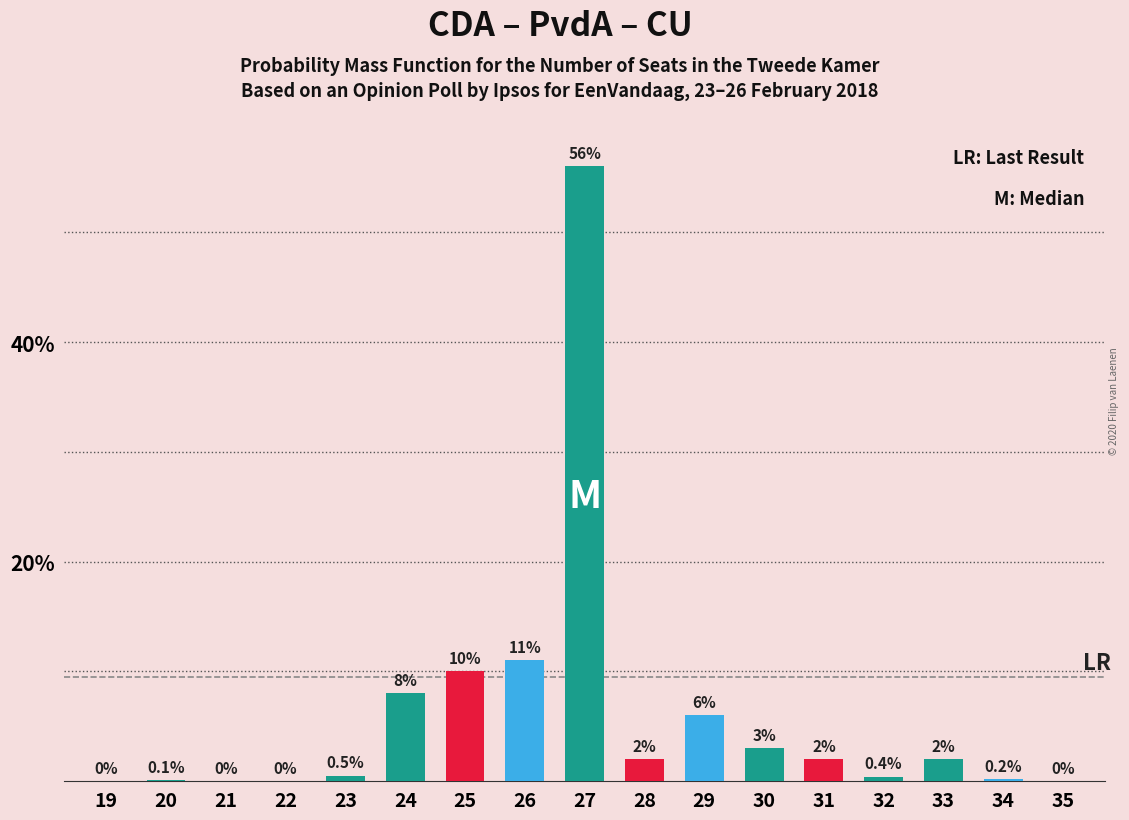

Reading left to right, what are all the values shown in this chart?

0.0	0.1	0.0	0.0	0.5	8.0	10.0	11.0	56.0	2.0	6.0	3.0	2.0	0.4	2.0	0.2	0.0